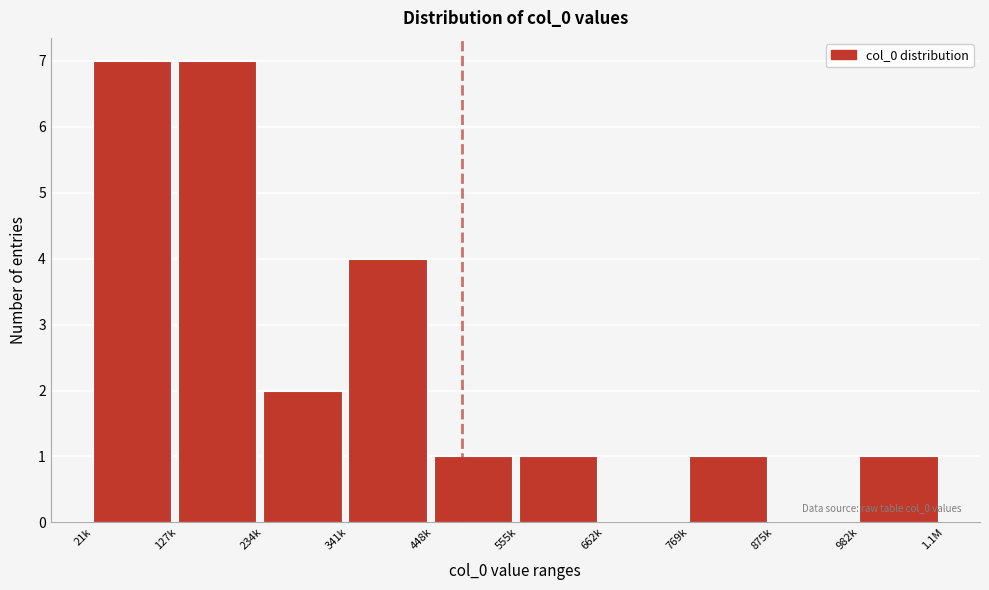

Reading right to left, what are all the values shown in this chart?

982k=1	875k=0	769k=1	662k=0	555k=1	448k=1	341k=4	234k=2	127k=7	21k=7